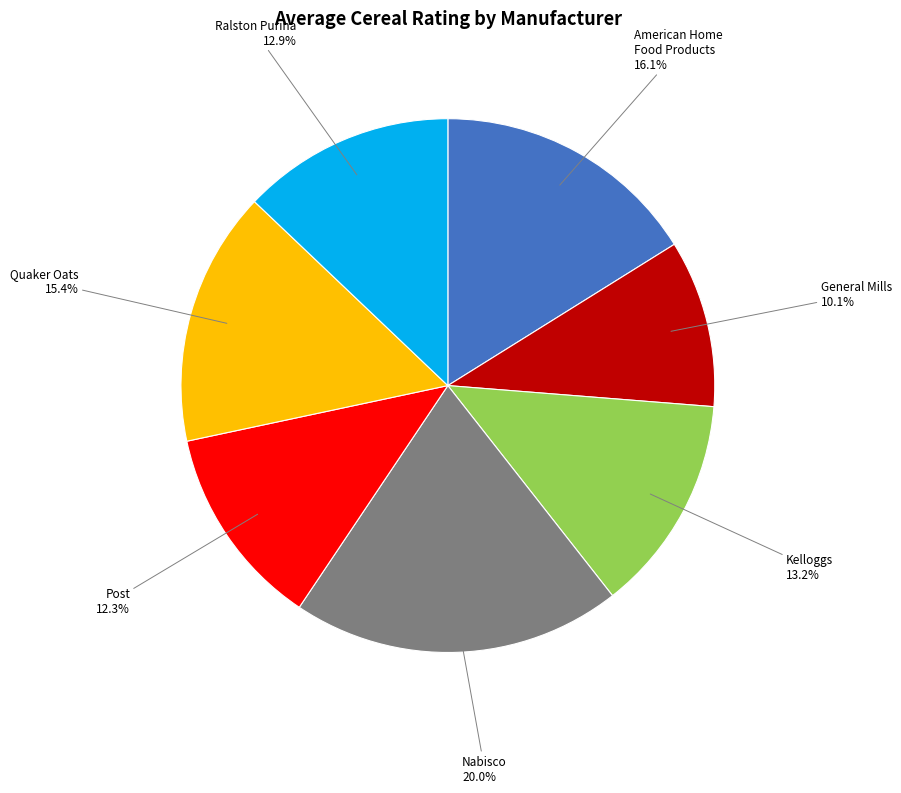

To the nearest percent, what is the average slice percentage?

14%